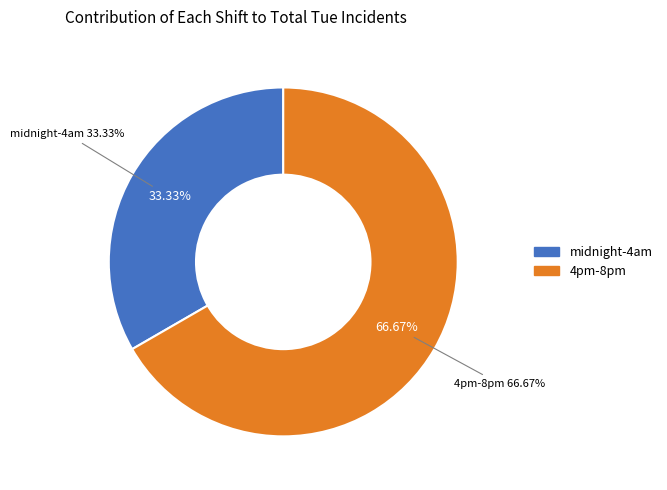

Which slice is the largest?

4pm-8pm